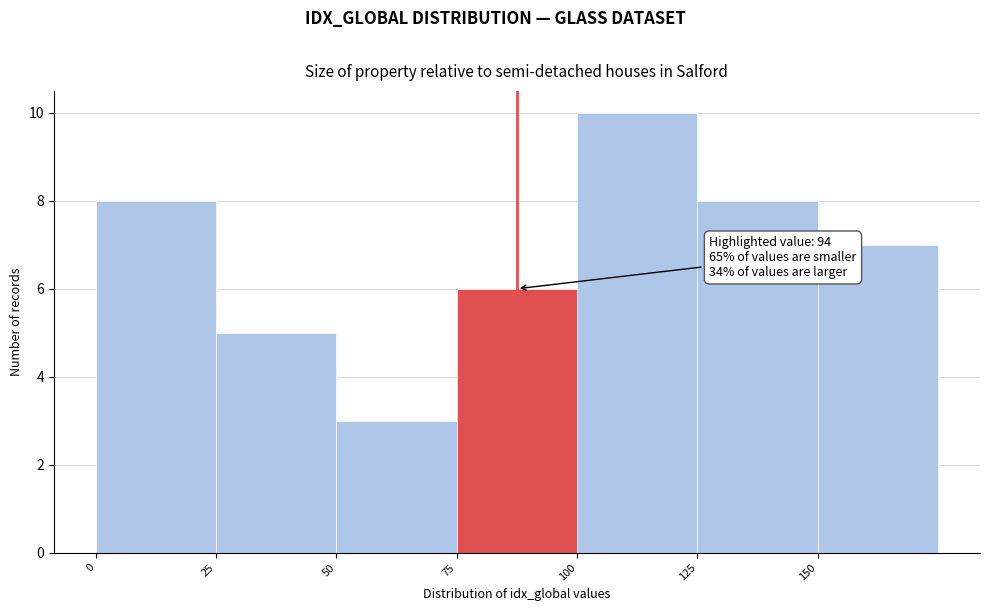

Which range on the x-axis has the tallest bar?

100 to 125